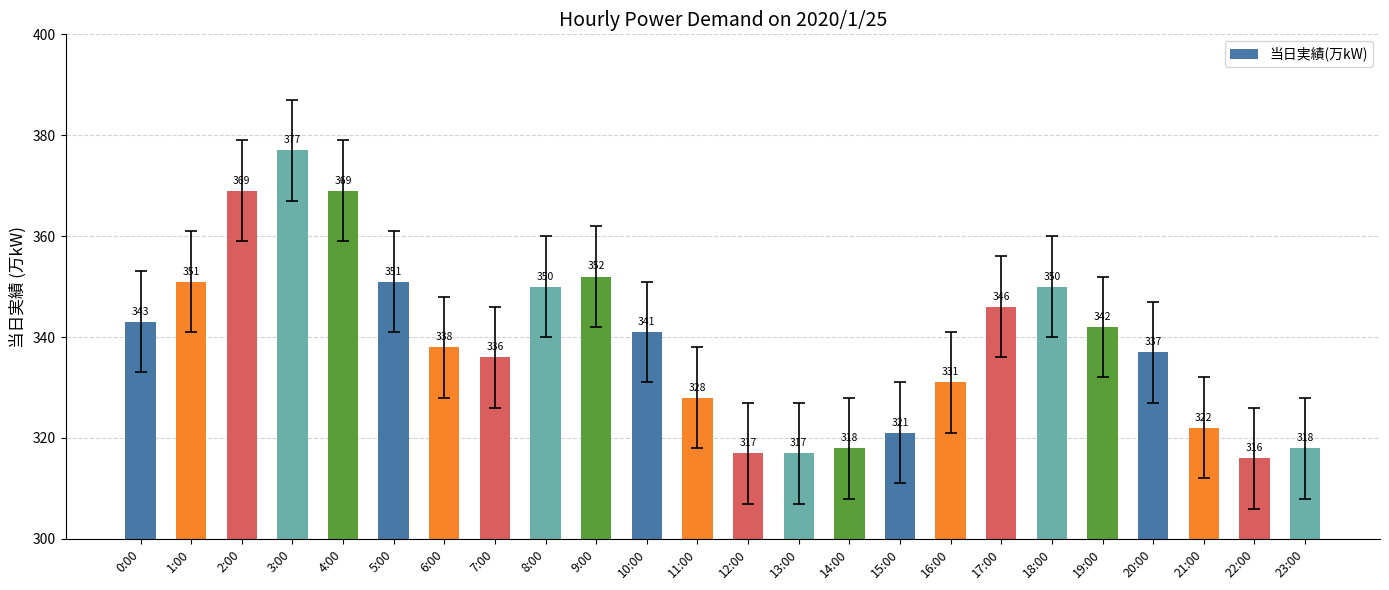

Reading left to right, list all the values displayed in this chart.

0:00=343	1:00=351	2:00=369	3:00=377	4:00=369	5:00=351	6:00=338	7:00=336	8:00=350	9:00=352	10:00=341	11:00=328	12:00=317	13:00=317	14:00=318	15:00=321	16:00=331	17:00=346	18:00=350	19:00=342	20:00=337	21:00=322	22:00=316	23:00=318